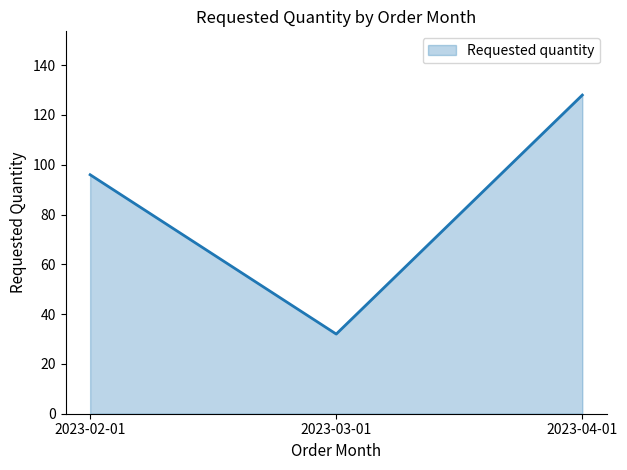

What position from the right is 2023-02-01?

3